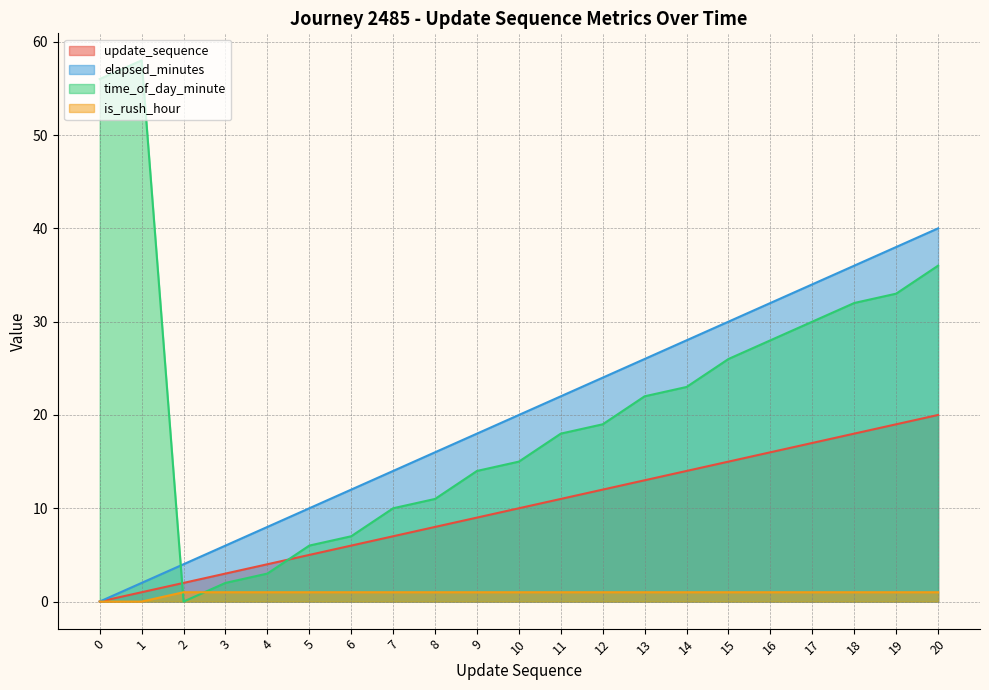

Which has a higher value, 20 or 3?

20